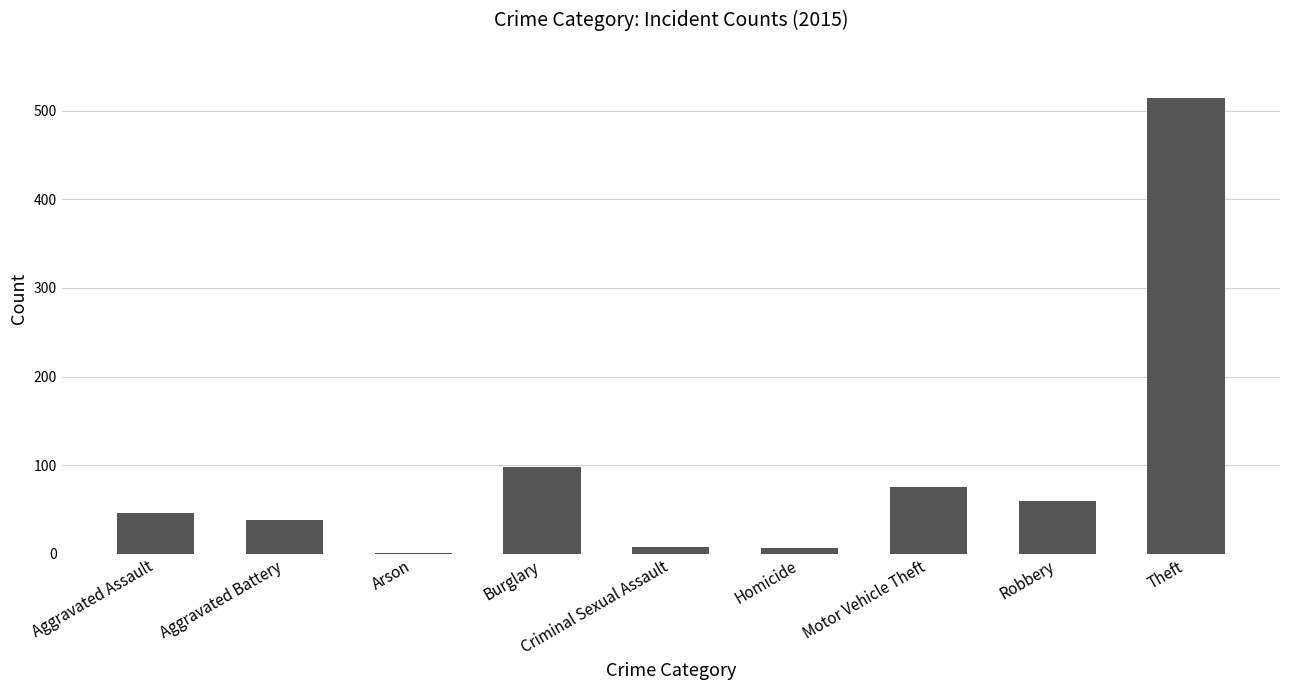

What value does the data have at Motor Vehicle Theft?

75